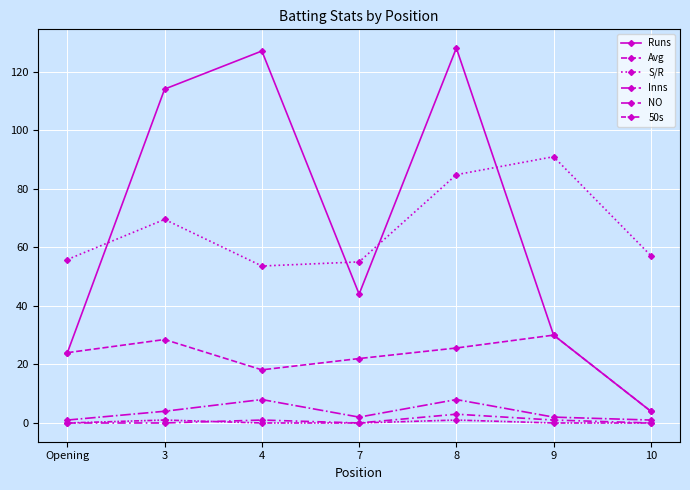

Reading left to right, what are all the values shown in this chart?

Runs: Opening=24.0	3=114.0	4=127.0	7=44.0	8=128.0	9=30.0	10=4.0
Avg: Opening=24.0	3=28.5	4=18.1	7=22.0	8=25.6	9=30.0	10=4.0
S/R: Opening=55.8	3=69.5	4=53.6	7=55.0	8=84.8	9=90.9	10=57.1
Inns: Opening=1.0	3=4.0	4=8.0	7=2.0	8=8.0	9=2.0	10=1.0
NO: Opening=0.0	3=0.0	4=1.0	7=0.0	8=3.0	9=1.0	10=0.0
50s: Opening=0.0	3=1.0	4=0.0	7=0.0	8=1.0	9=0.0	10=0.0